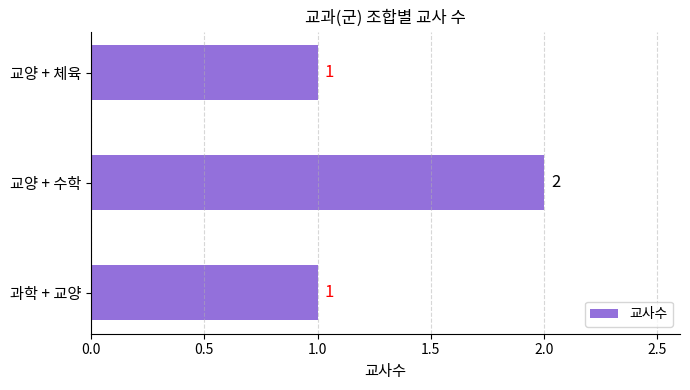

The chart shows a value of 3 at 교양 + 수학. True or false?

False